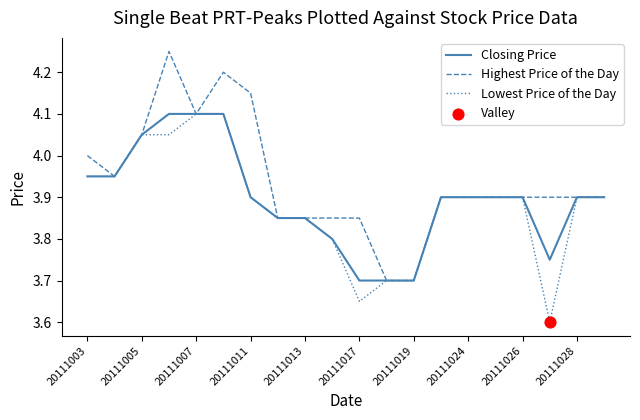

What is the minimum value for Highest Price of the Day?

3.7